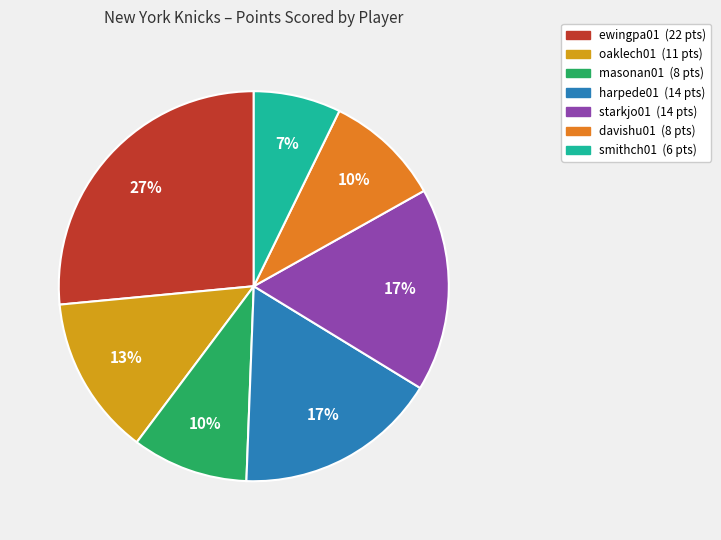

What is the largest slice in the pie chart?

ewingpa01